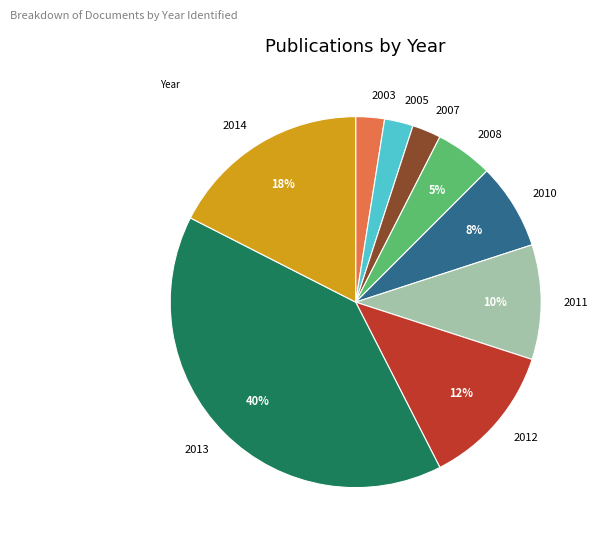

How many segments does this pie chart have?

9